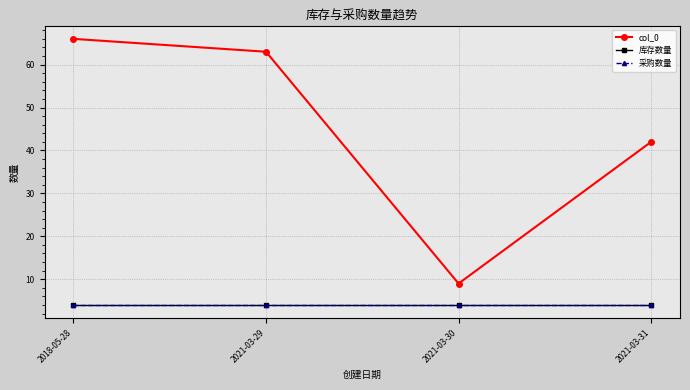

Read the 库存数量 value at 2021-03-29.

4